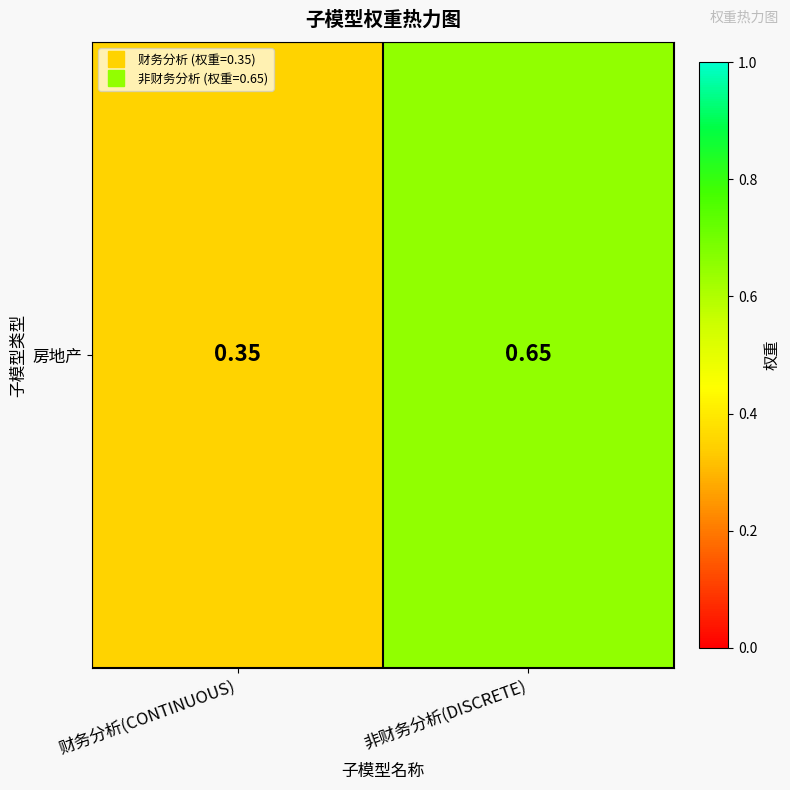

Reading left to right, what are all the values shown in this chart?

财务分析(CONTINUOUS)=0.3	非财务分析(DISCRETE)=0.7